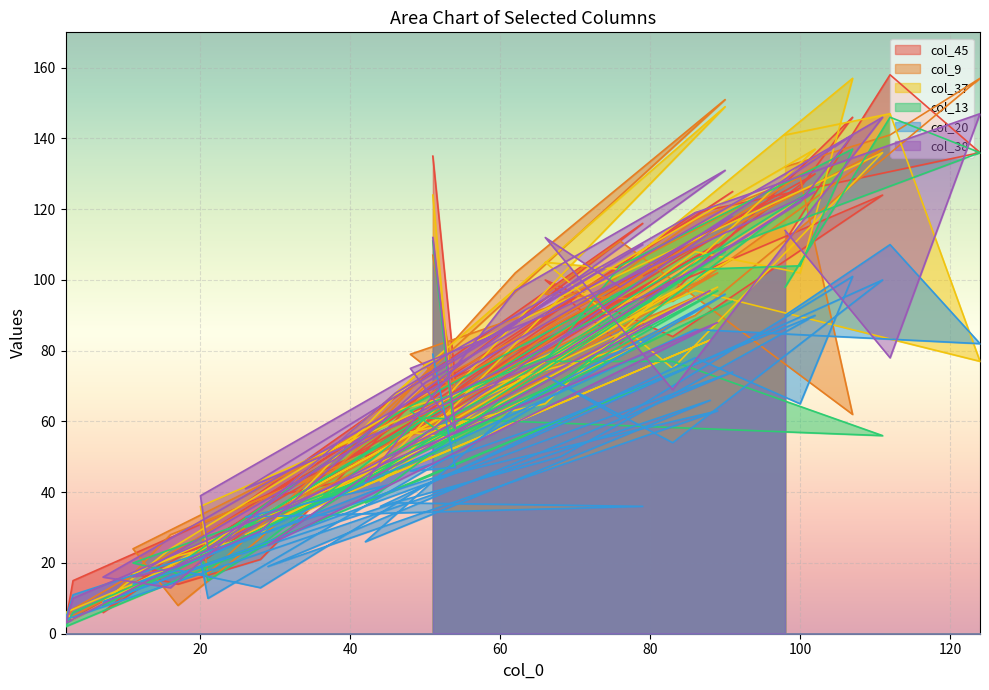

Where is the first local minimum for col_13?

54